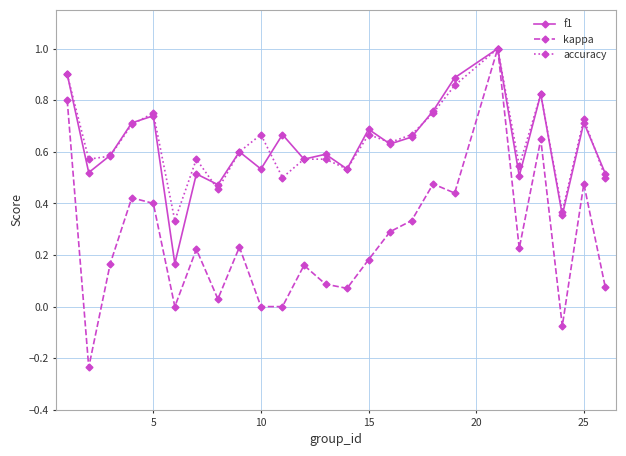

How many interior local valleys does the accuracy series have?

8